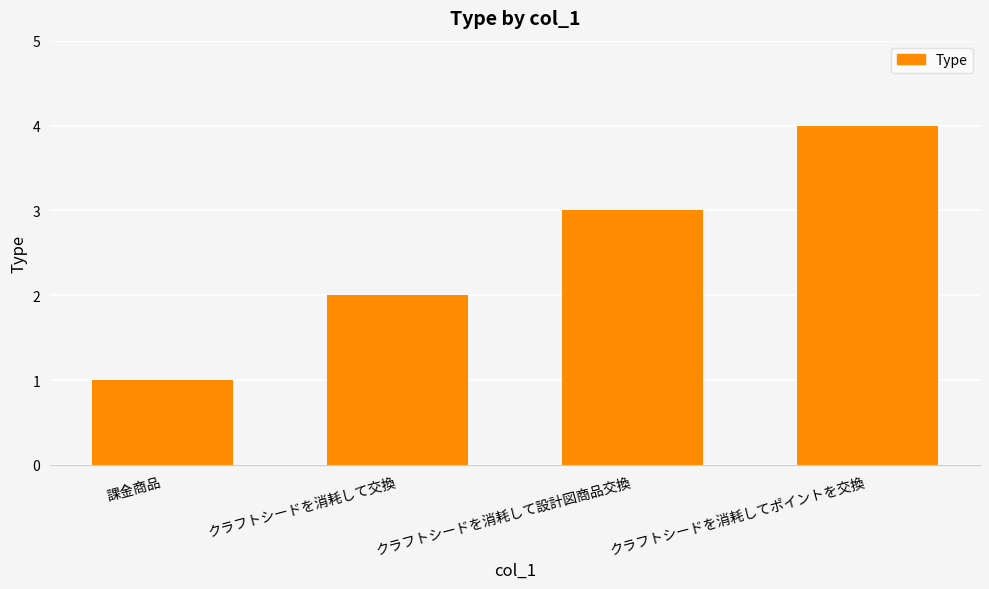

What is the change in value from クラフトシードを消耗して交換 to クラフトシードを消耗して設計図商品交換?

+1